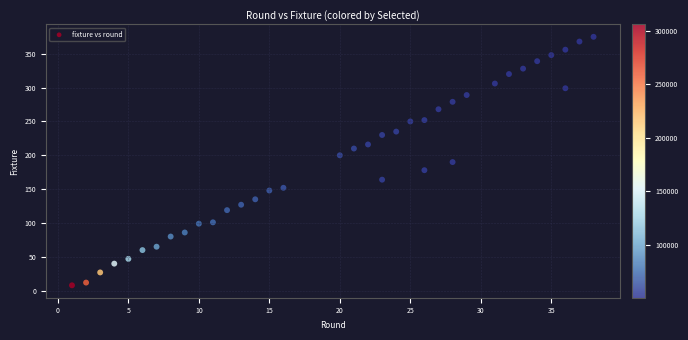

What is the range of Y values (max minus min)?

367